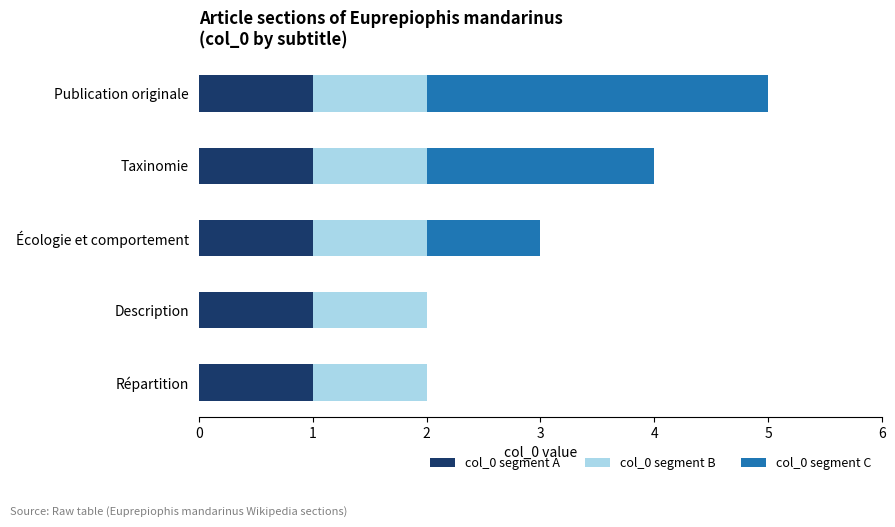

At which category is the sum across all series the highest?

Publication originale